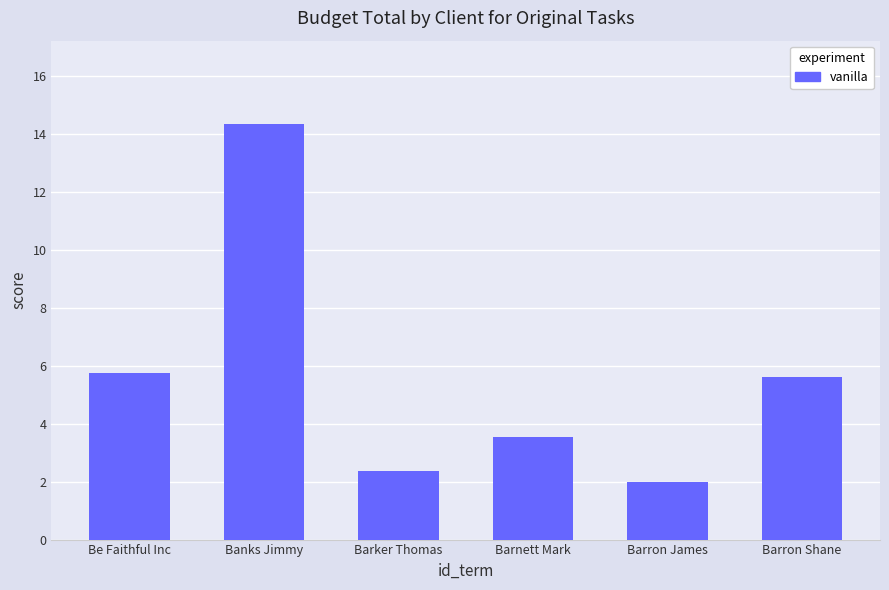

What is the label of the 4th bar from the left?

Barnett Mark